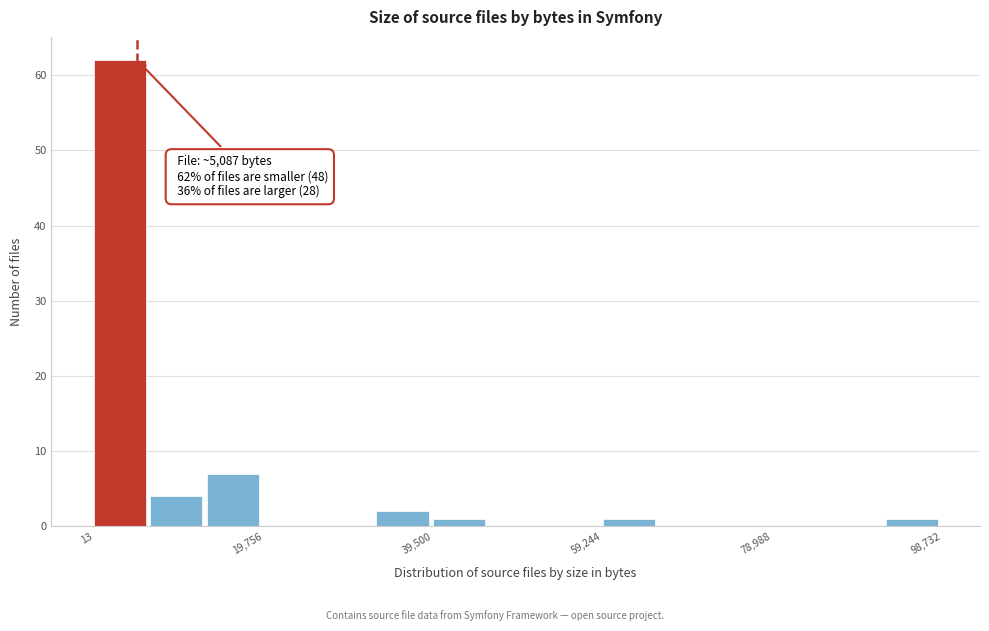

Read against the x-axis, roughly where is the centre of the tallest bar?

4000